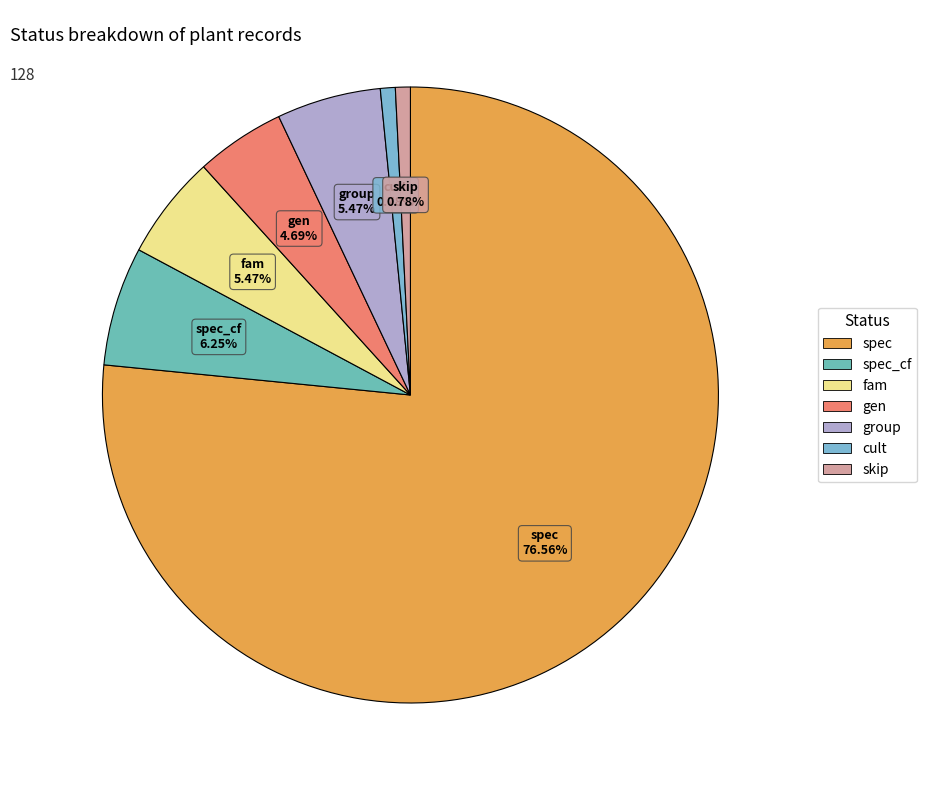

How many slices are in this pie chart?

7